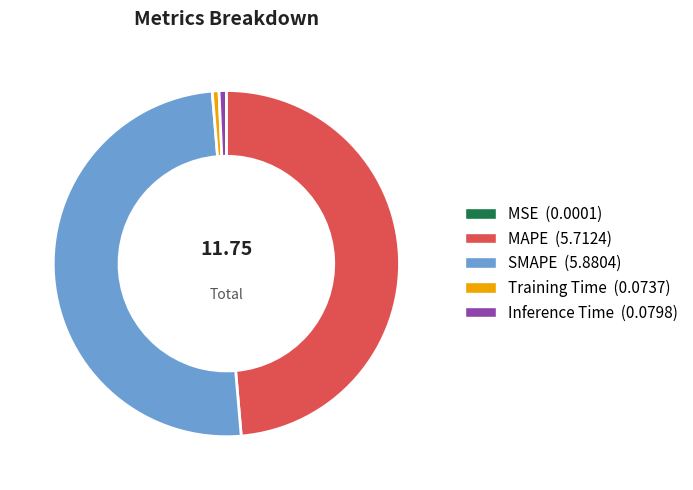

Do MAPE and Training Time together represent more than half of the pie?

No